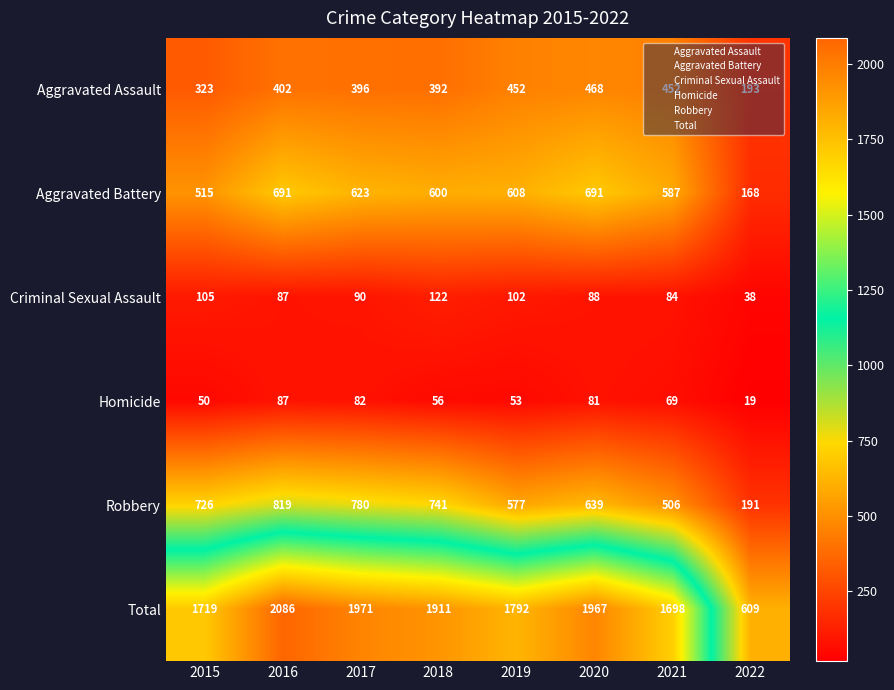

Where is Aggravated Battery nearest to the value 429?

2015